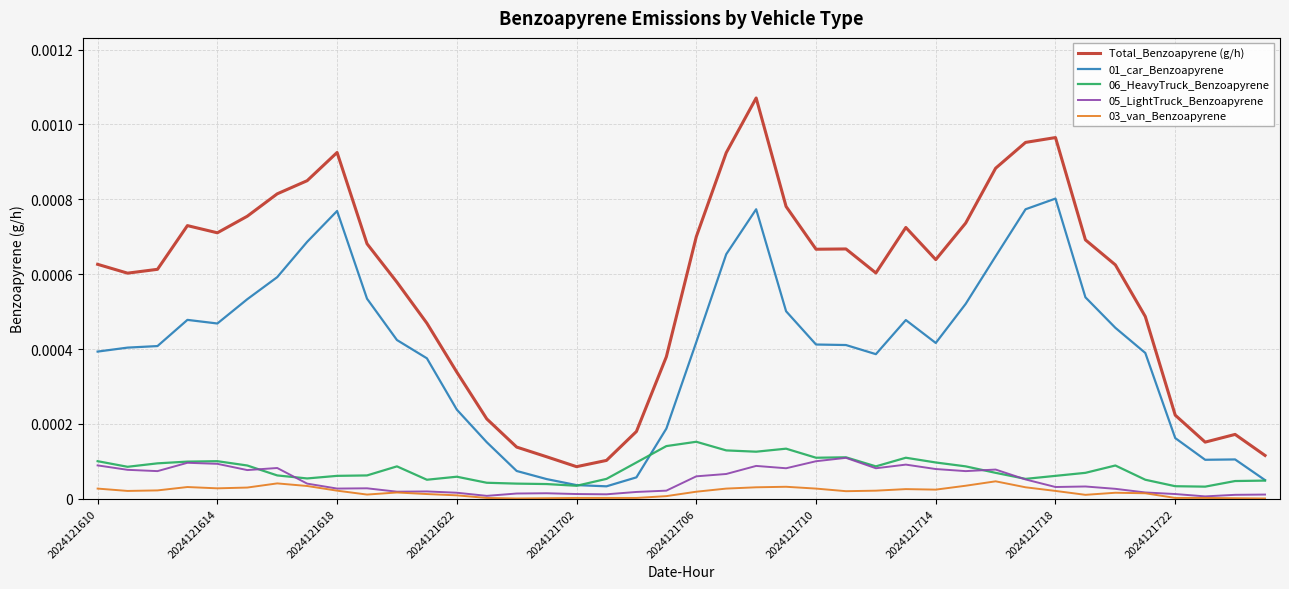

Which series has the largest total across all categories?

Total_Benzoapyrene (g/h)